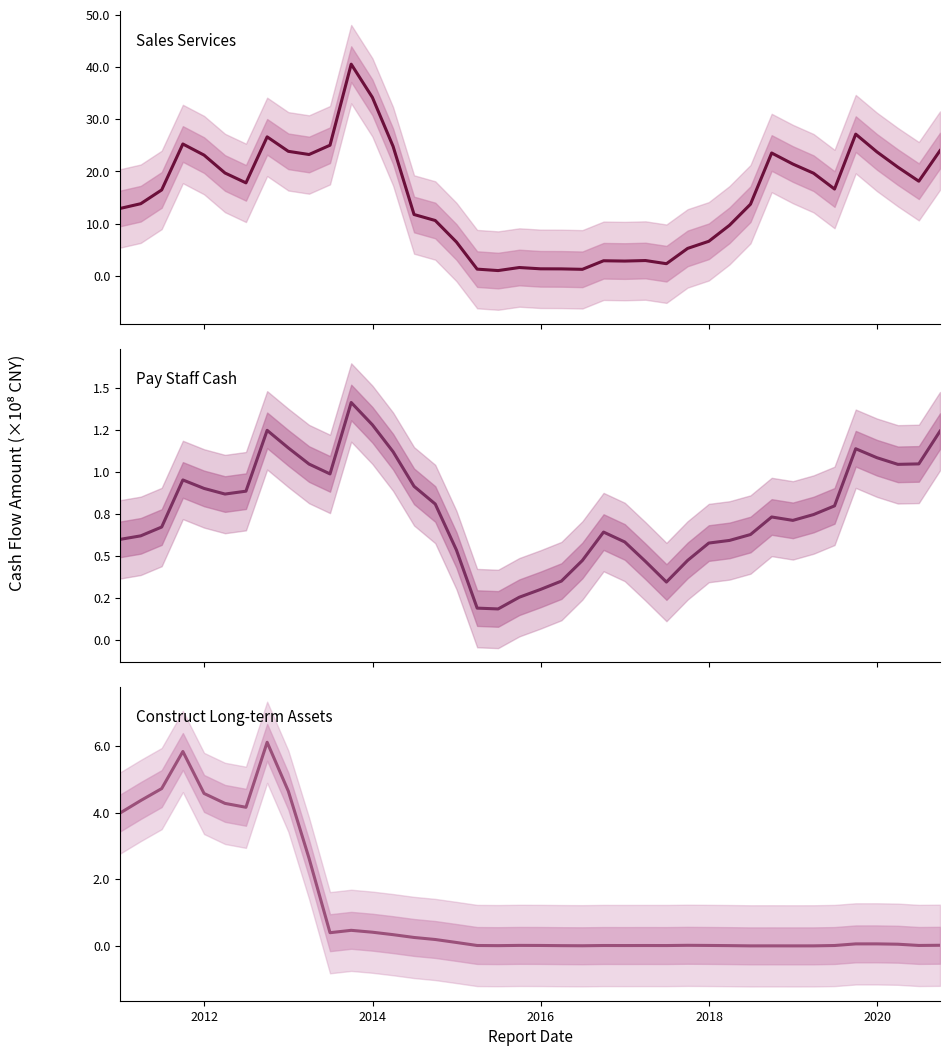

What are all the series names shown in the legend?

Sales Services, Pay Staff Cash, Construct Long-term Assets